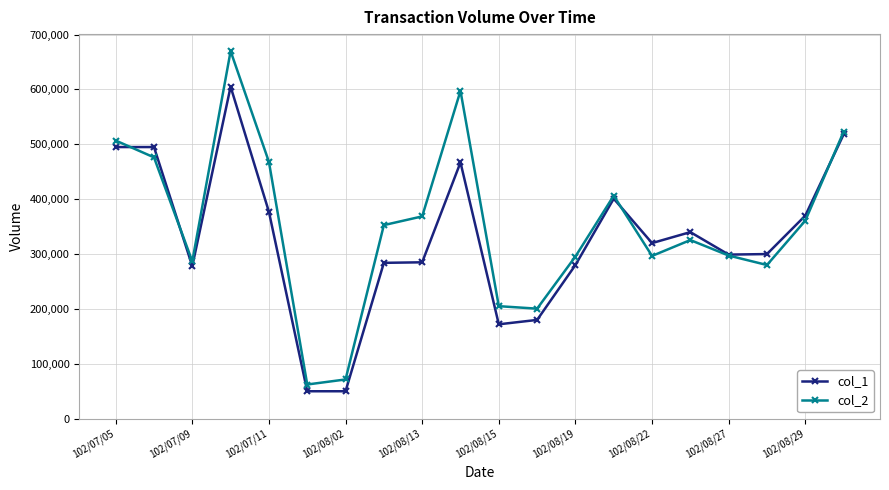

What is the minimum value shown in the chart?

50000